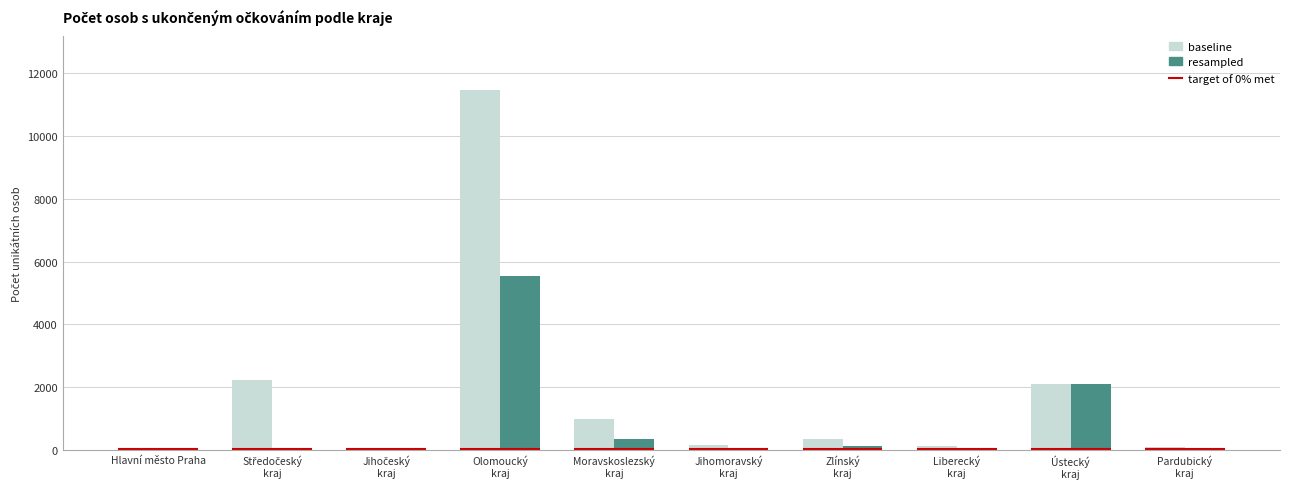

What is the highest value of the resampled series?

5558